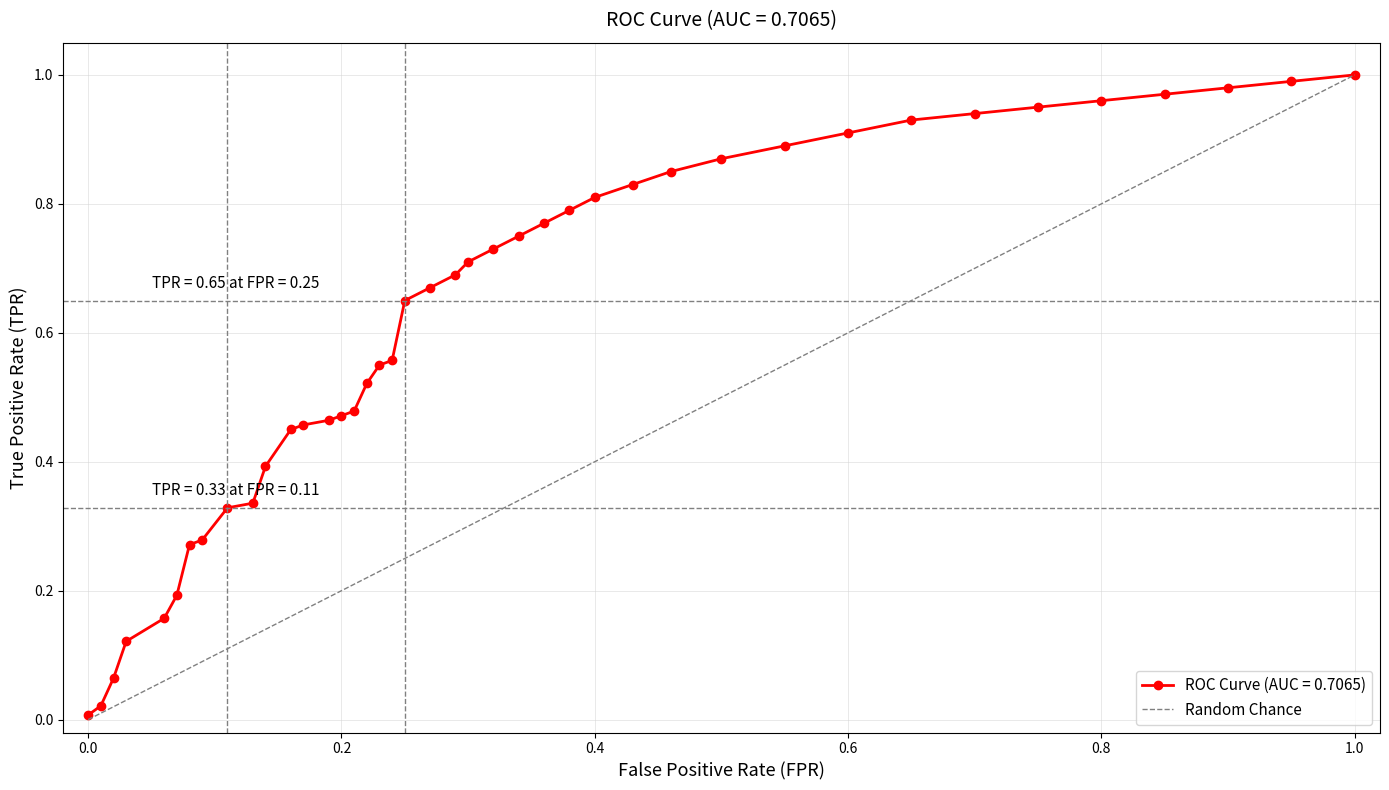

True or false: ROC Curve (AUC = 0.7065) has a value of 0.8 at 0.4.

True